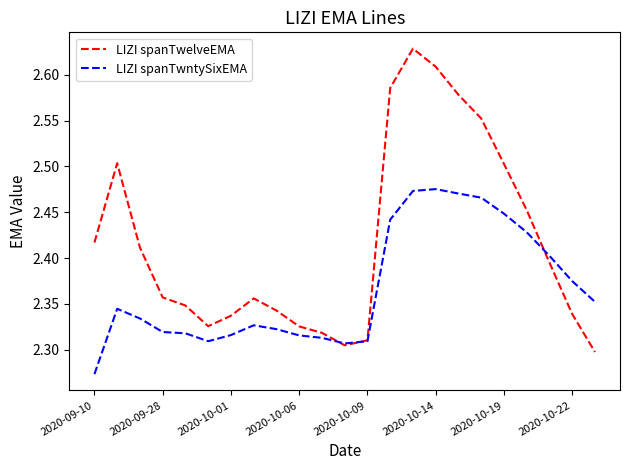

Which series has the largest range (max minus min)?

LIZI spanTwelveEMA